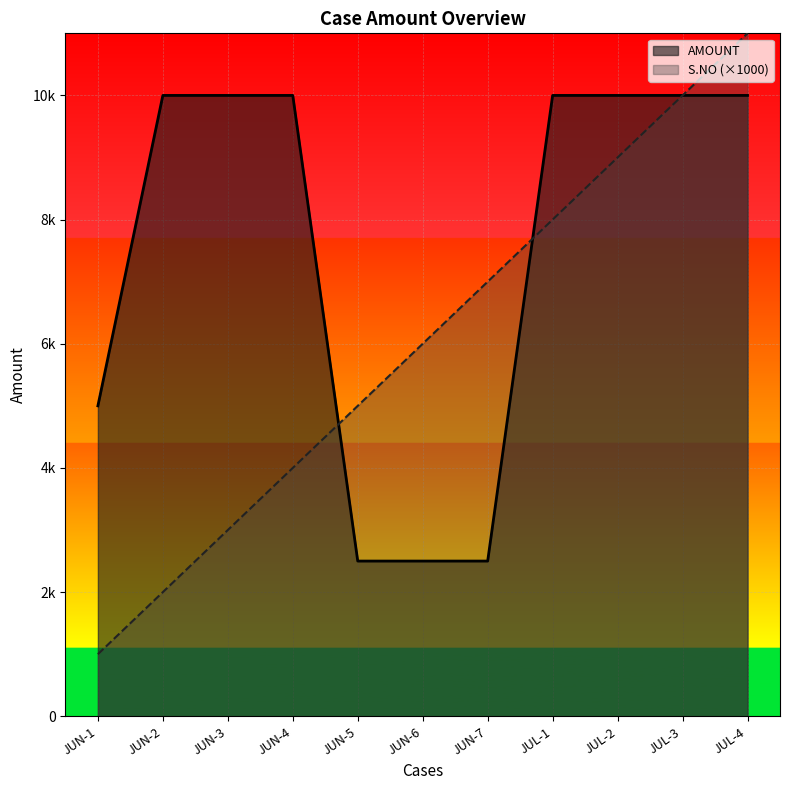

What is the smallest value displayed?

1000